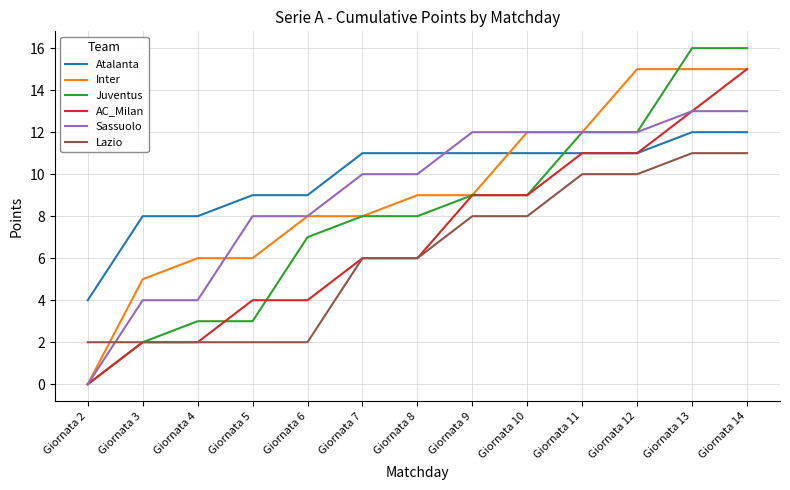

True or false: Lazio and Inter intersect in this chart.

True